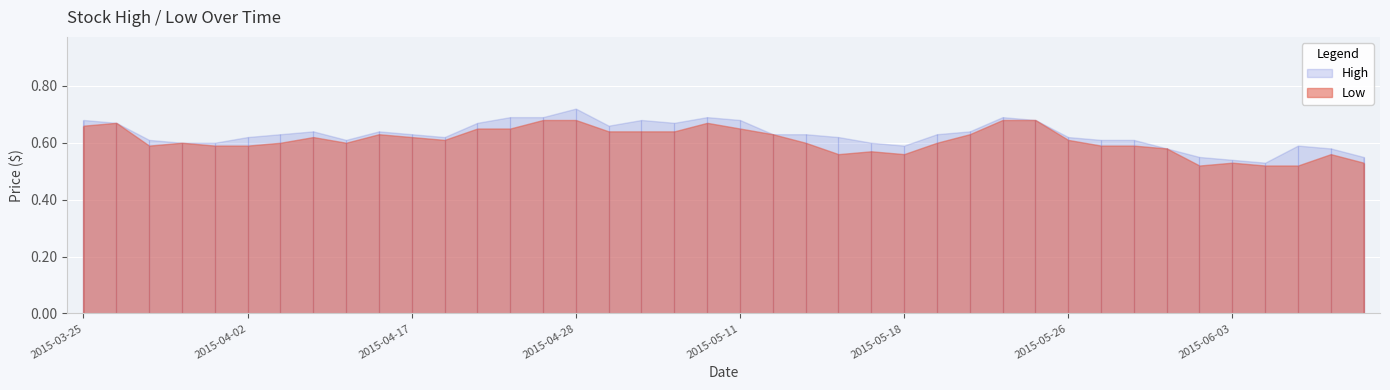

Reading left to right, list all the values displayed in this chart.

Low: 0.7	0.7	0.6	0.6	0.6	0.6	0.6	0.6	0.6	0.6	0.6	0.6	0.7	0.7	0.7	0.7	0.6	0.6	0.6	0.7	0.7	0.6	0.6	0.6	0.6	0.6	0.6	0.6	0.7	0.7	0.6	0.6	0.6	0.6	0.5	0.5	0.5	0.5	0.6	0.5
High: 0.7	0.7	0.6	0.6	0.6	0.6	0.6	0.6	0.6	0.6	0.6	0.6	0.7	0.7	0.7	0.7	0.7	0.7	0.7	0.7	0.7	0.6	0.6	0.6	0.6	0.6	0.6	0.6	0.7	0.7	0.6	0.6	0.6	0.6	0.6	0.5	0.5	0.6	0.6	0.6